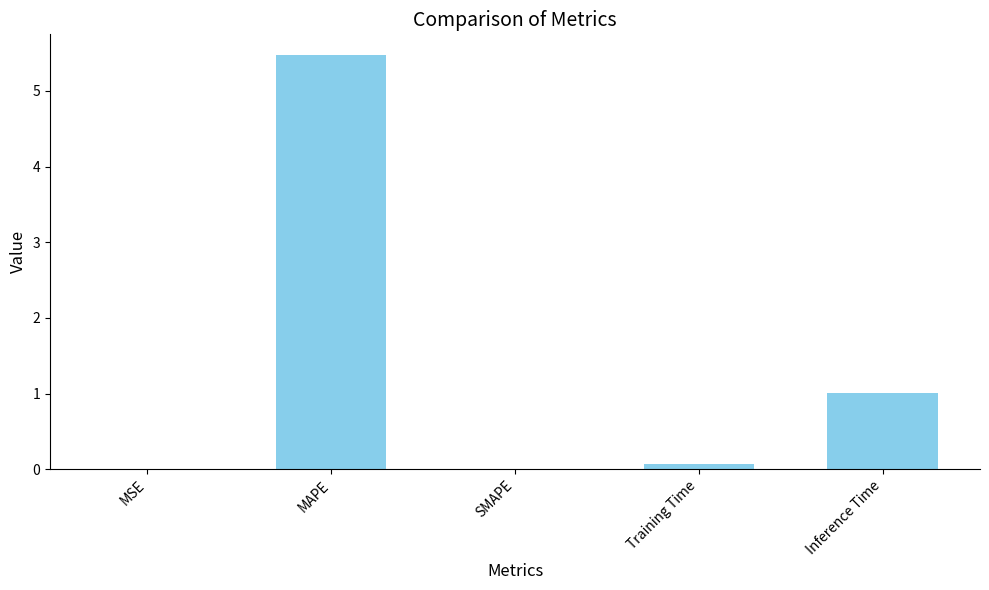

Is it true that the value at Training Time is 0.1?

True